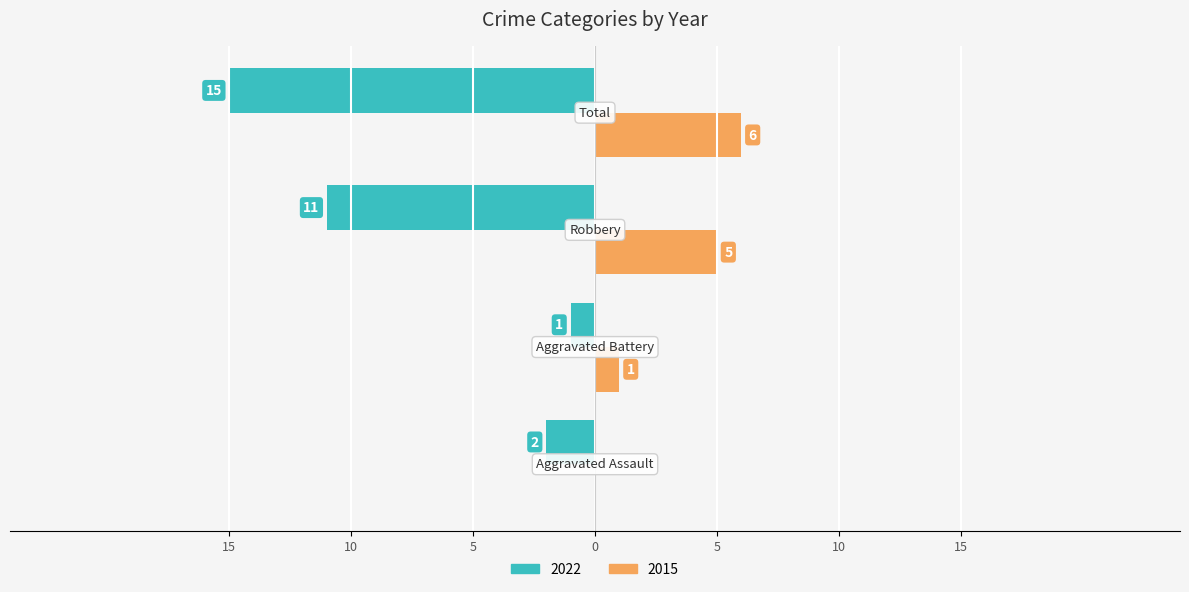

What is the label of the 4th bar from the right?

Aggravated Assault